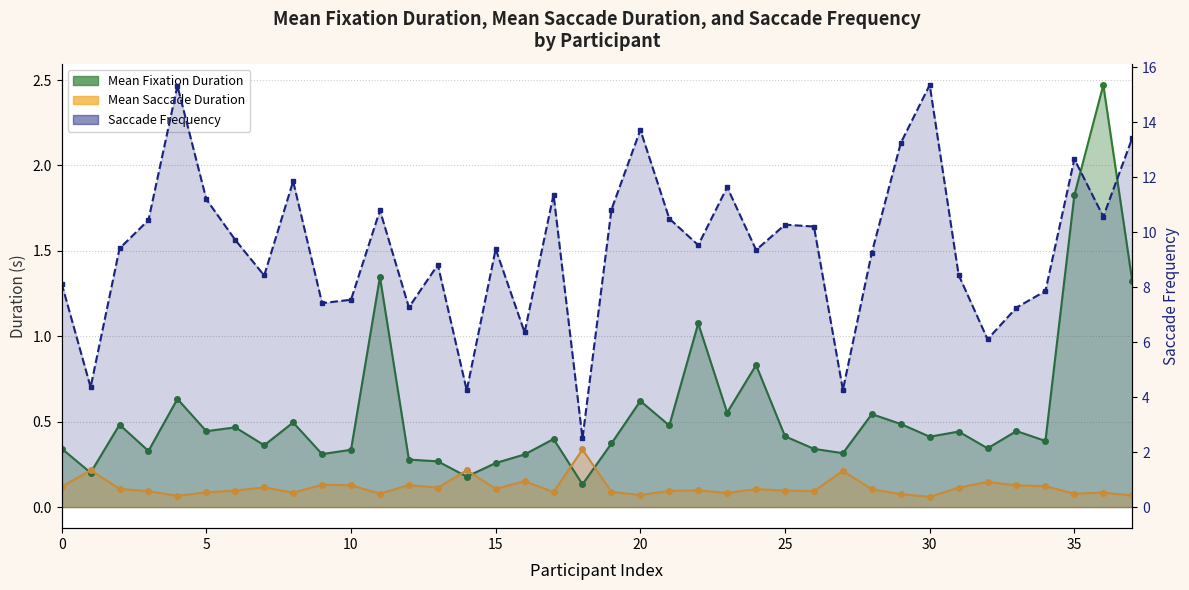

What is the difference between the Mean Fixation Duration values at 26 and 2?

0.1